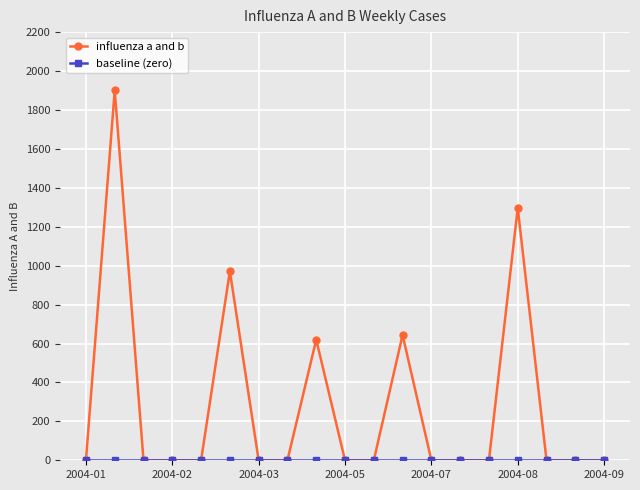

In influenza a and b, how many points are higher than both neighbors (excluding endpoints)?

5